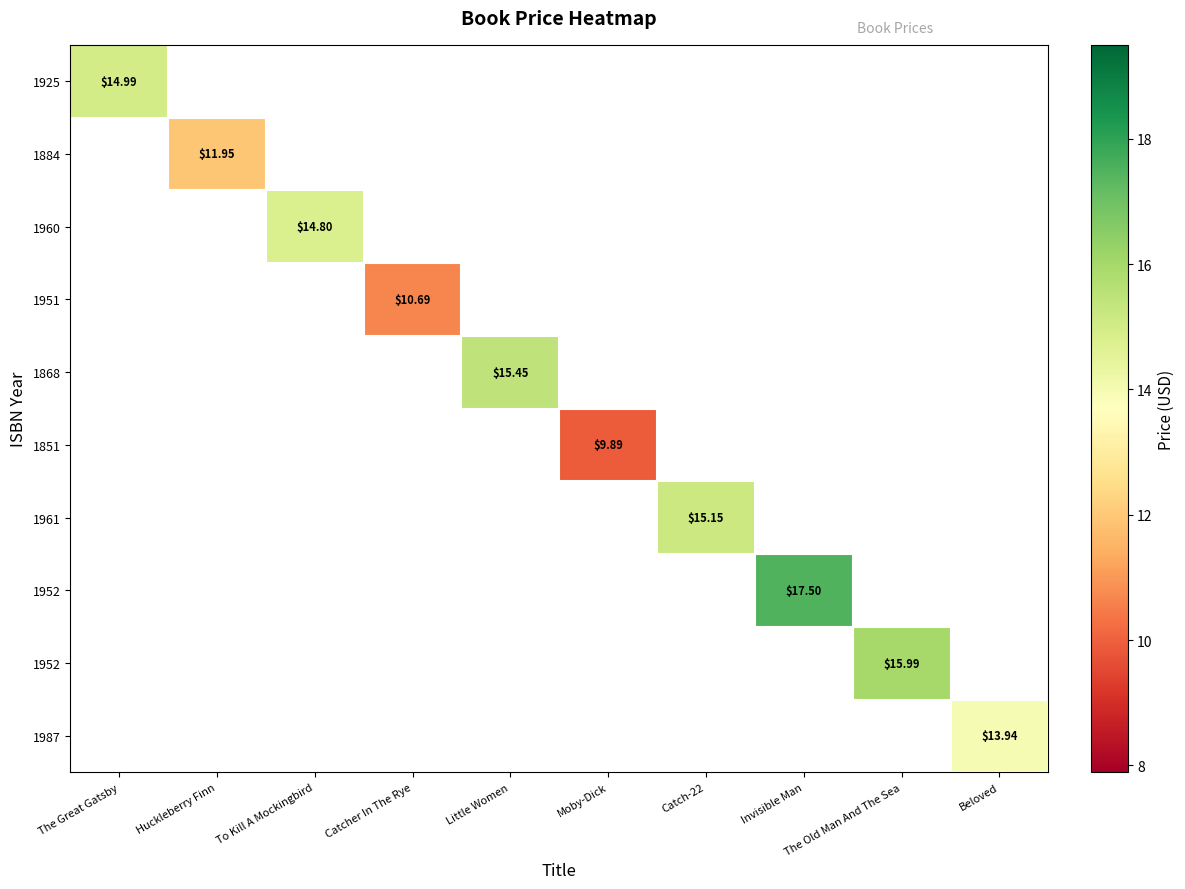

What is the minimum value shown in the chart?

9.9